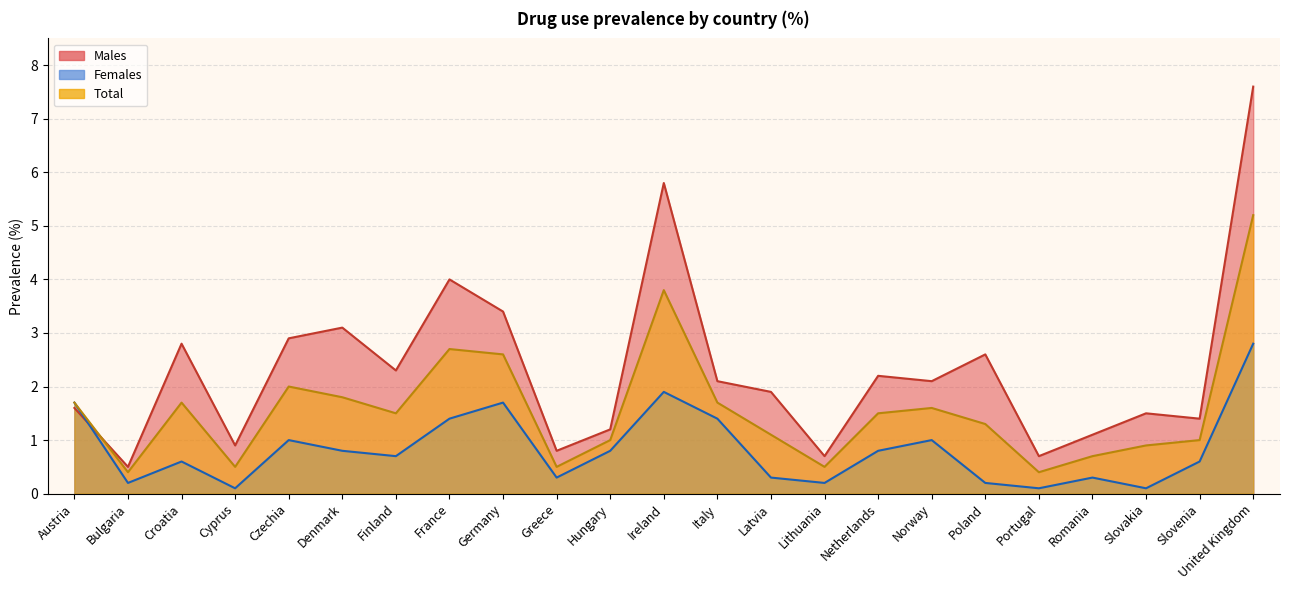

At which label does Males first exceed 2?

Croatia